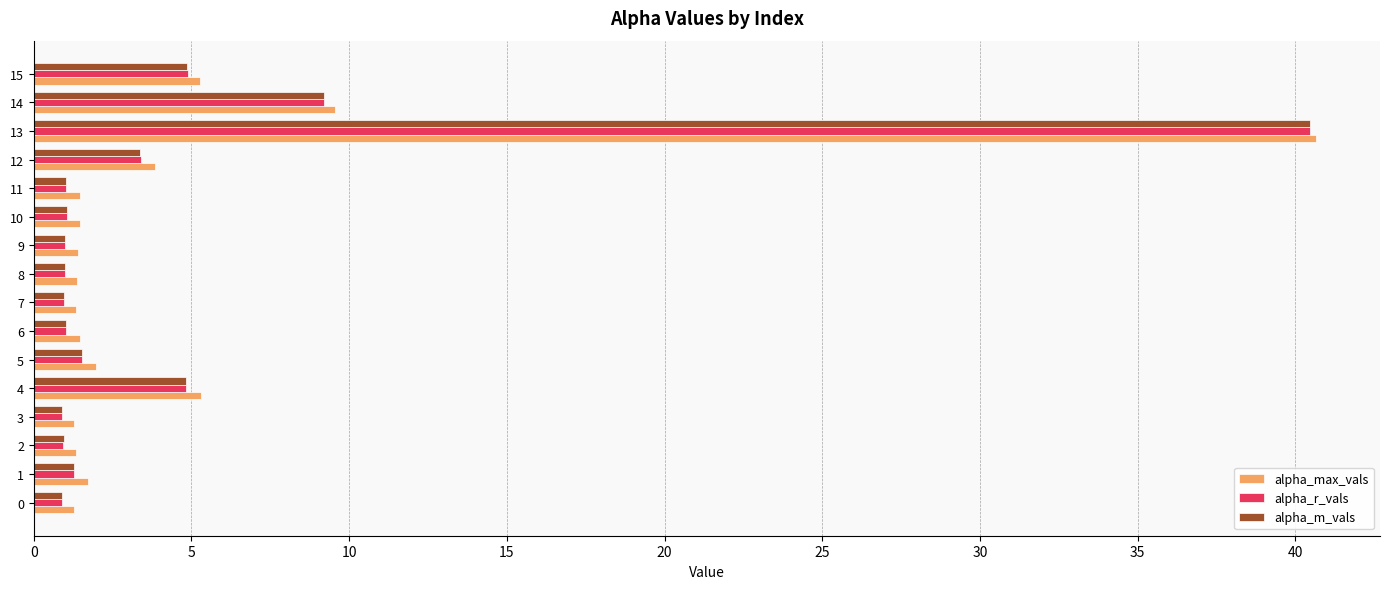

Is the value of alpha_m_vals at 13 greater than the value of alpha_r_vals at 5?

Yes